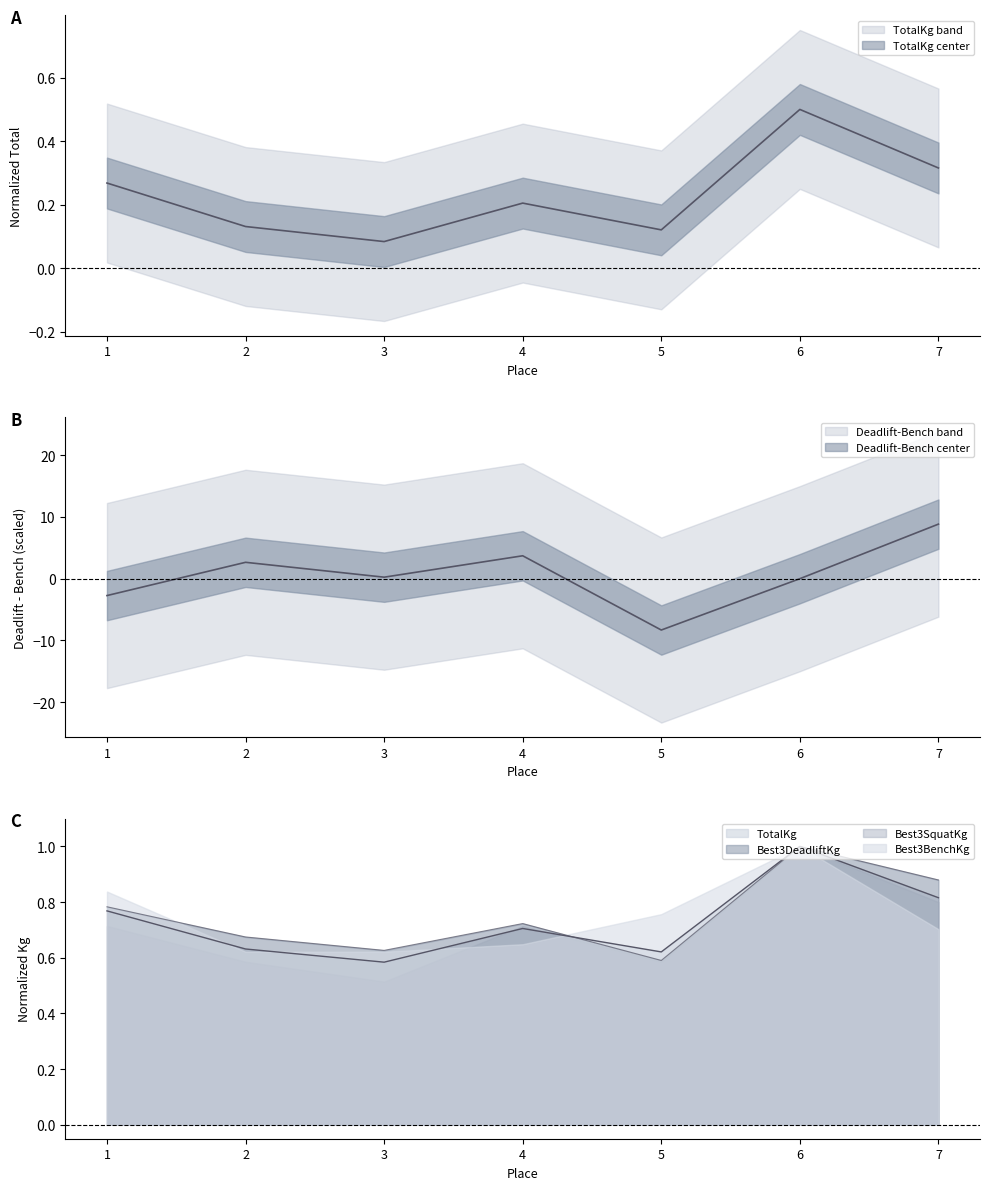

Which has a higher value, 3 or 4?

4